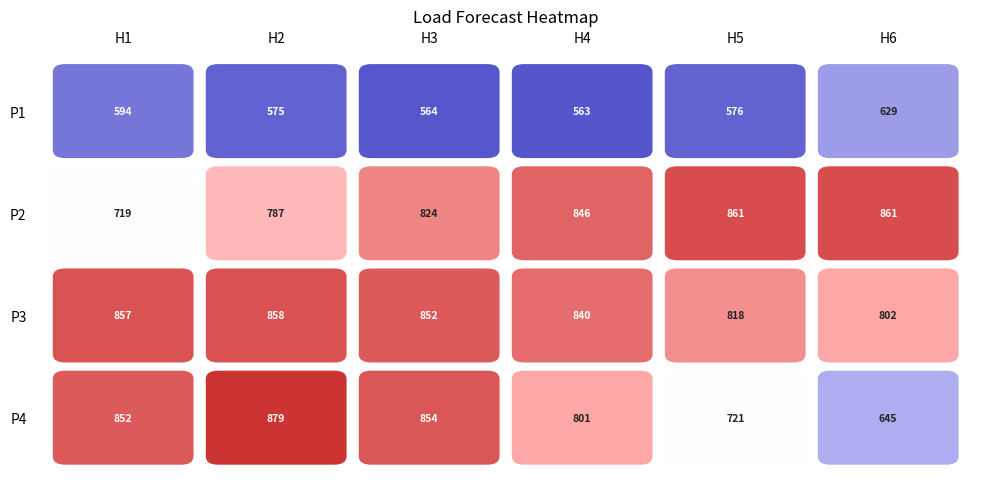

What is the minimum value shown in the chart?

562.6